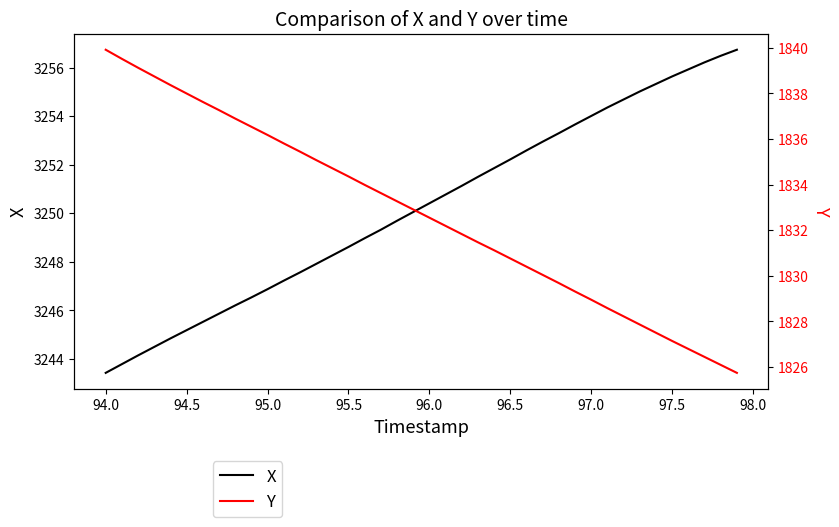

What is the value of the X point at the 33rd from the left?

3254.7